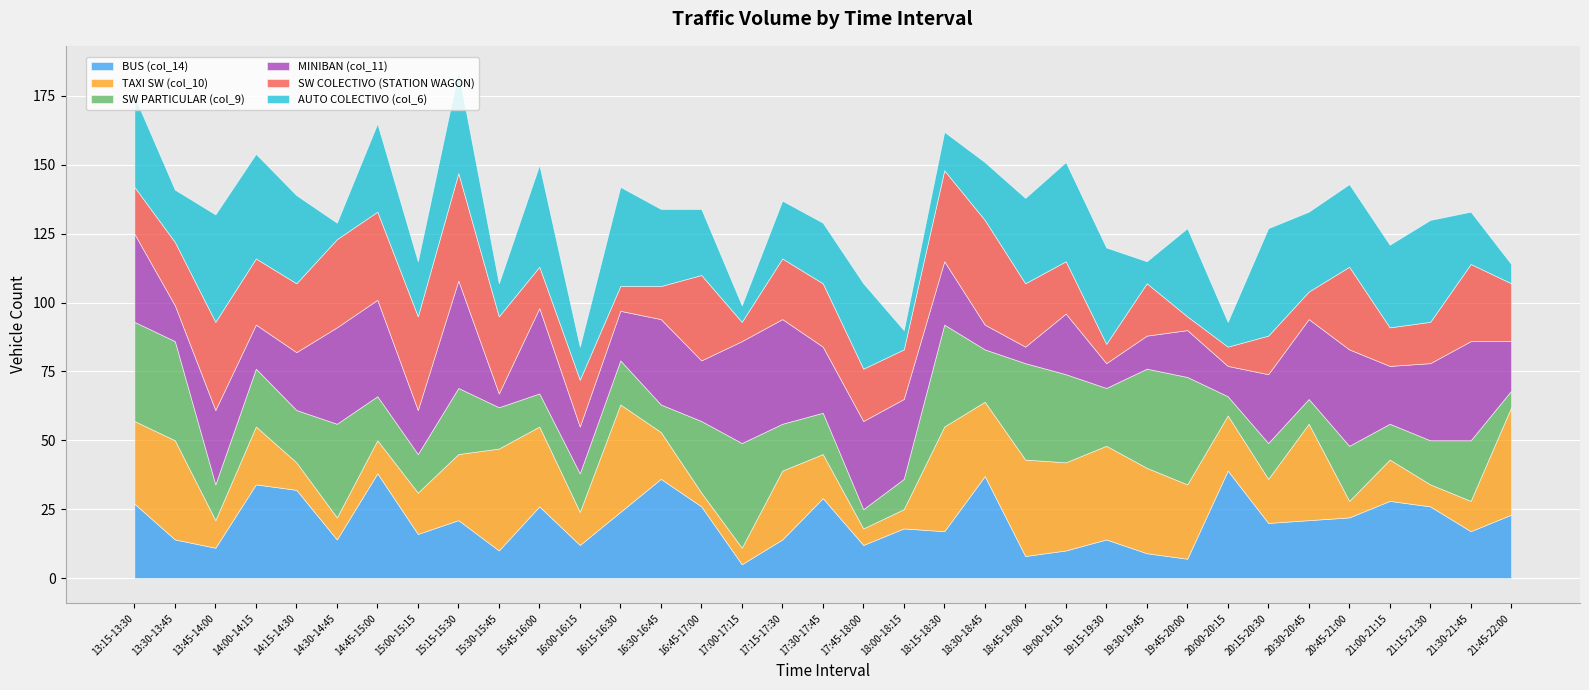

What is the maximum value for MINIBAN (col_11)?

39